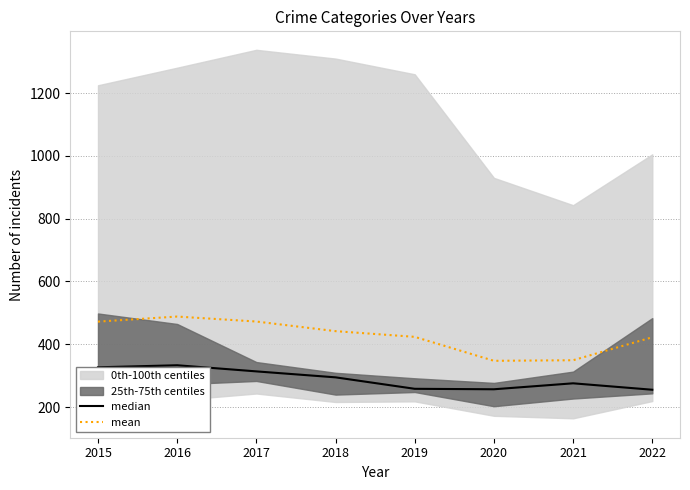

What is the difference between the highest and lowest values at 2015?

145.5